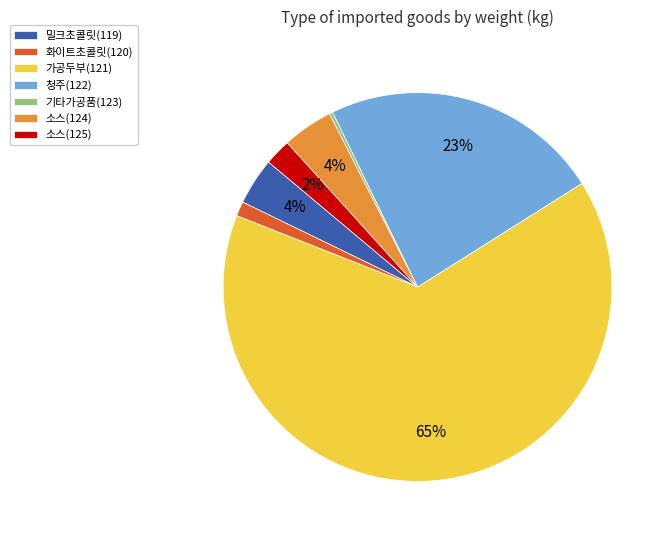

What is the ratio of the value at 소스(125) to the value at 소스(124)?

0.5